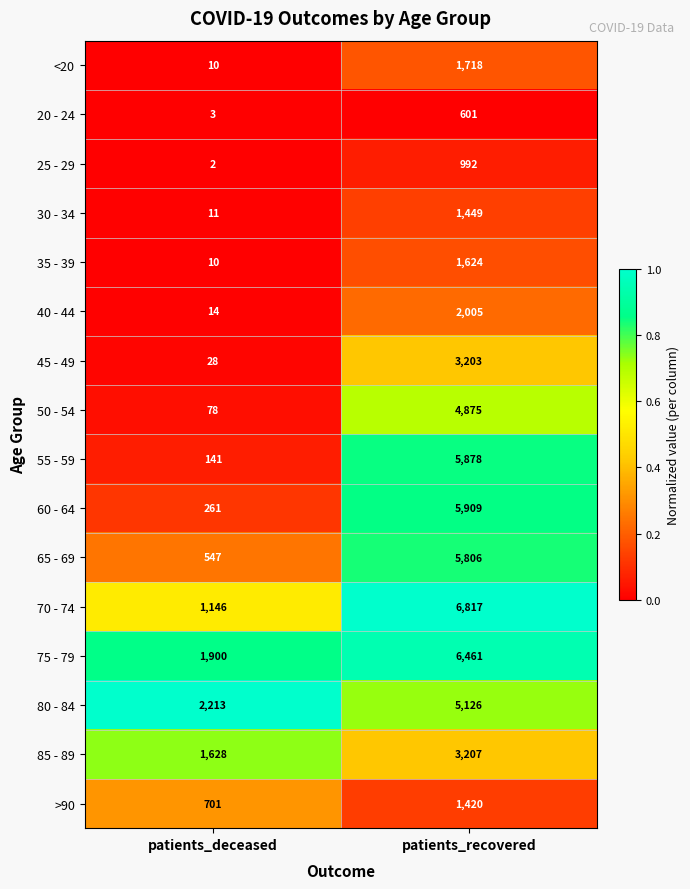

What is the spread (max minus min) of values at patients_deceased?

2211